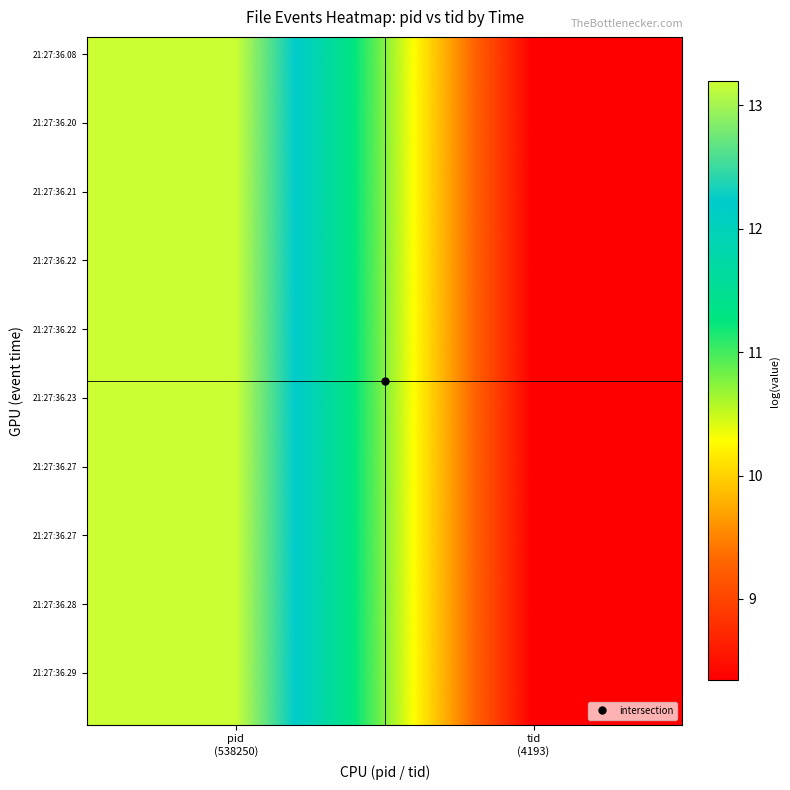

Which category has the highest value across all series?

pid
(538250)